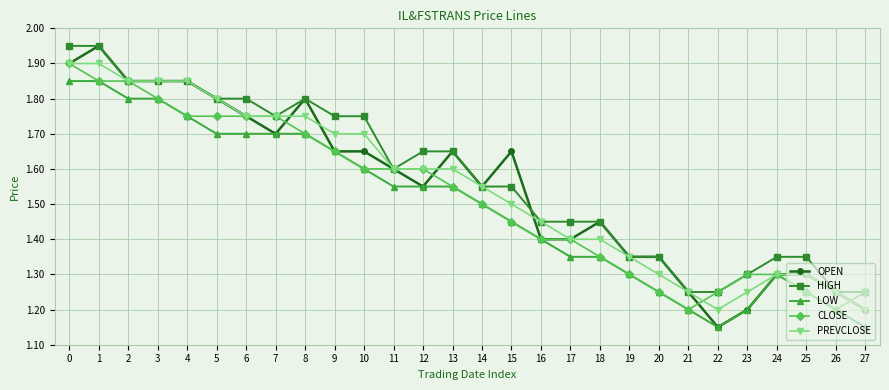

Is the value of OPEN at 5 greater than the value of CLOSE at 2?

No